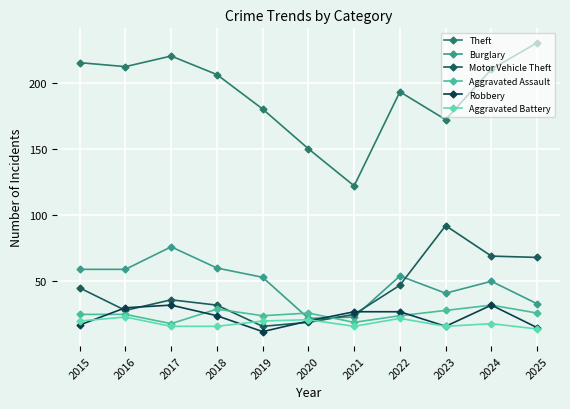

What is the minimum value for Theft?

122